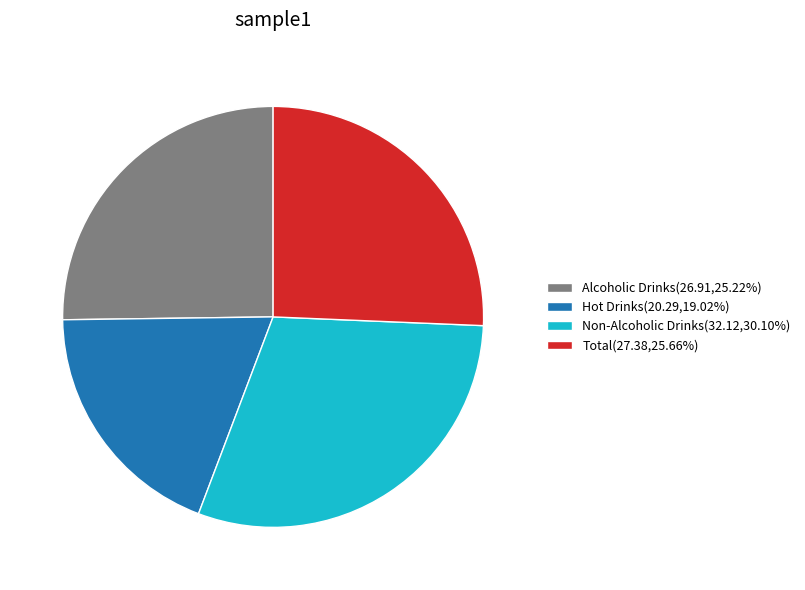

Does Non-Alcoholic Drinks(32.12,30.10%) represent more than half of the total?

No